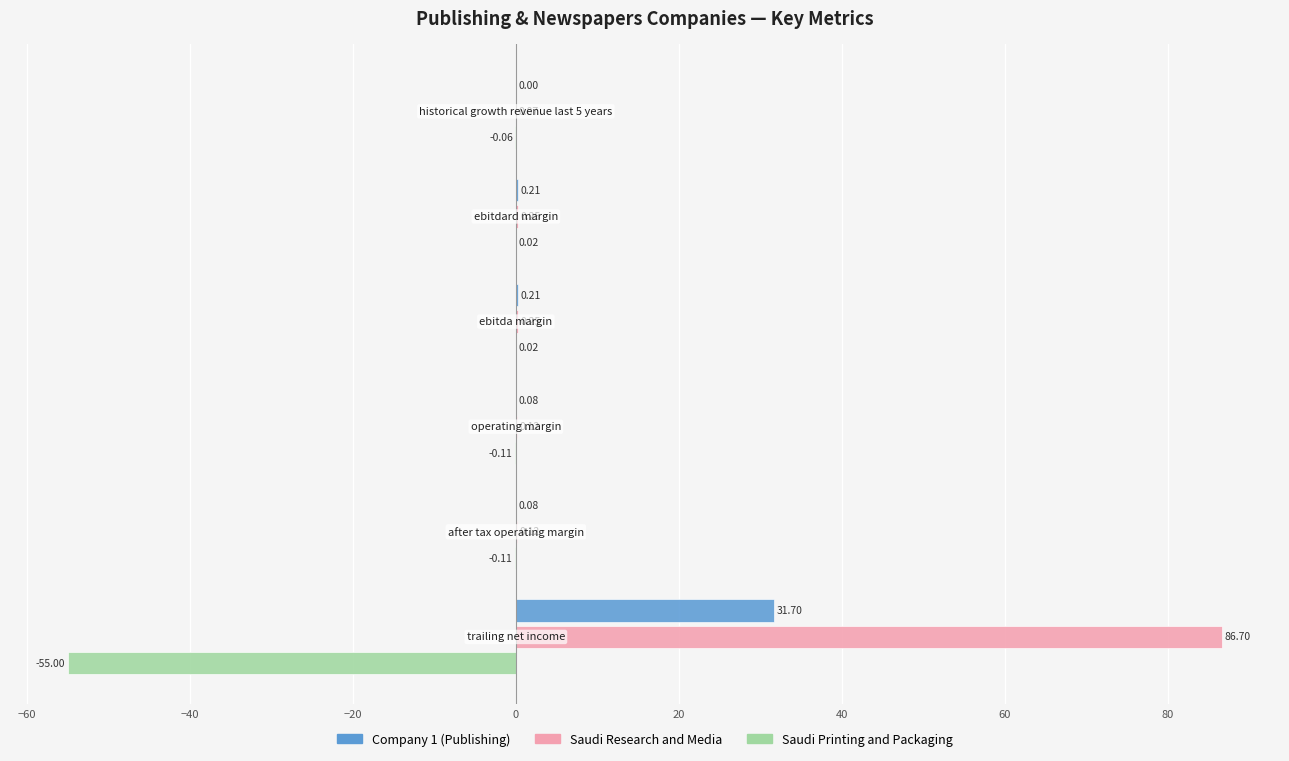

Which series has the largest total across all categories?

Saudi Research and Media